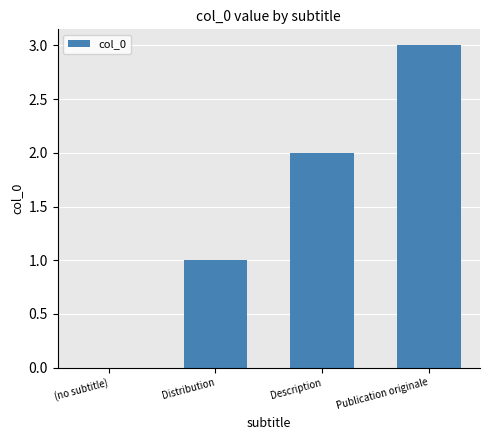

True or false: the data shows 4 at Publication originale.

False